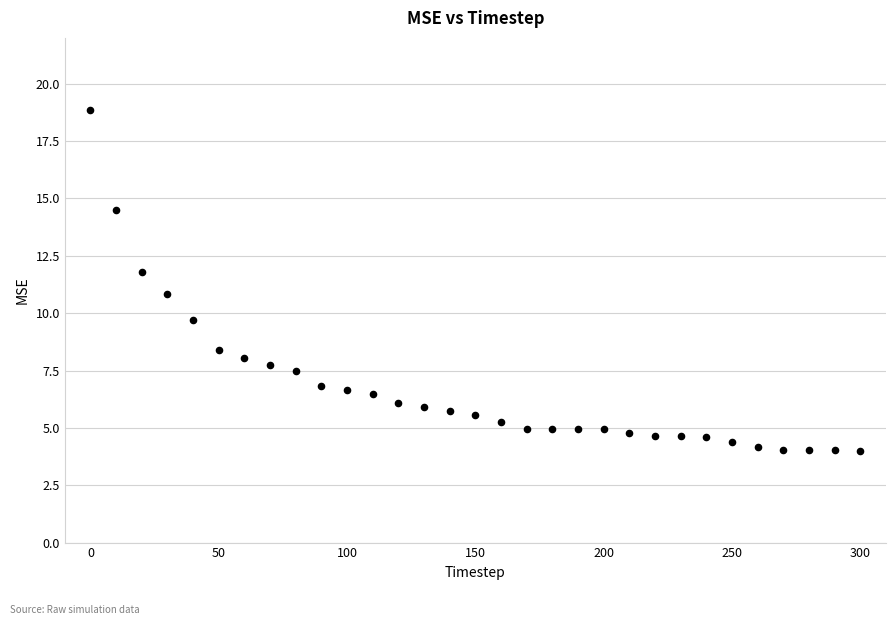

What is the range of Y values (max minus min)?

14.9